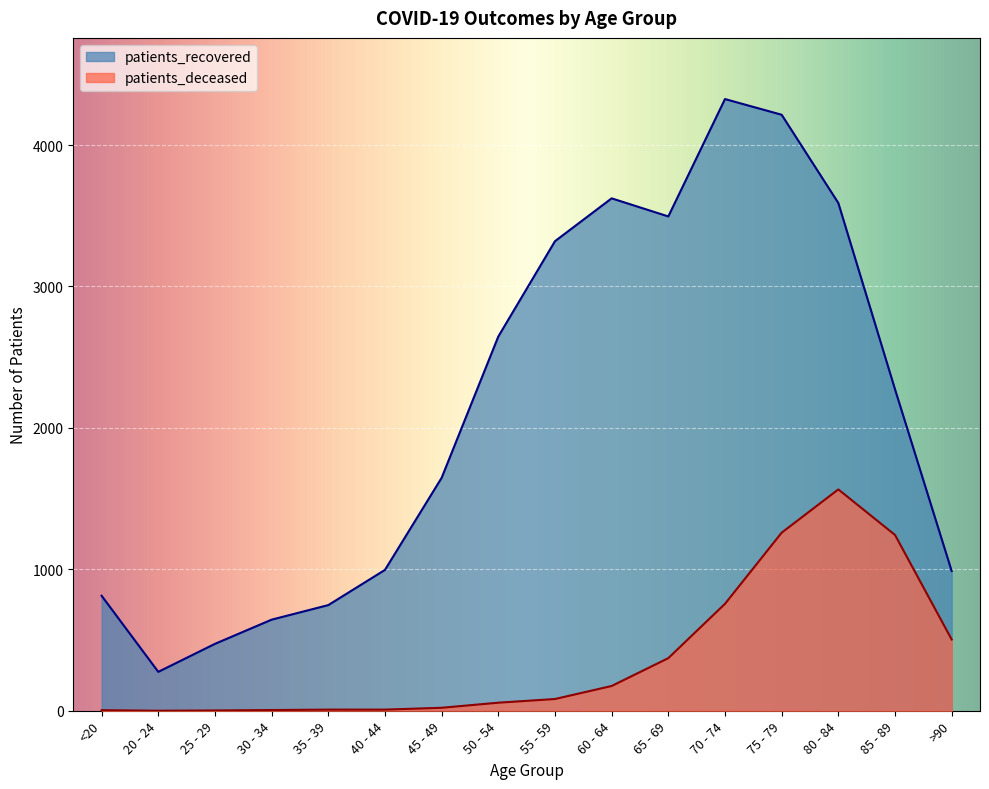

How many interior local peaks does the patients_recovered series have?

2